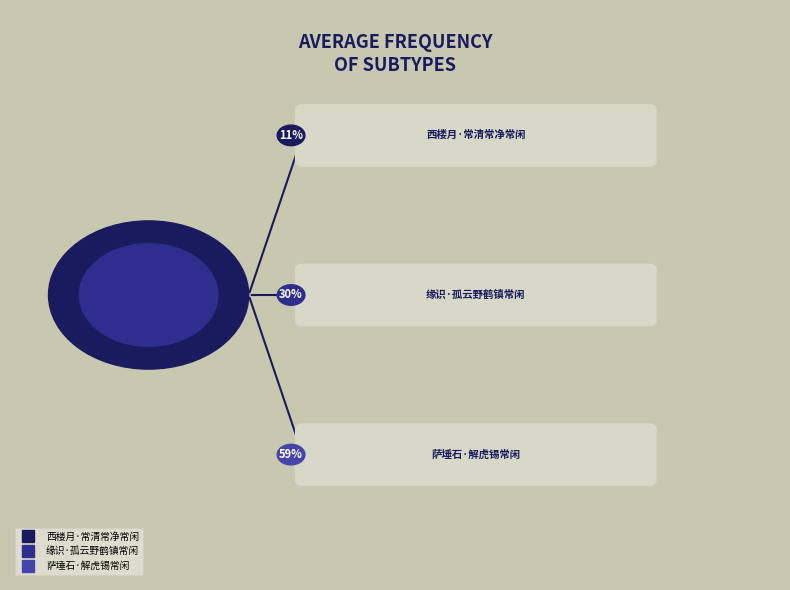

Is there a majority slice in this chart?

Yes